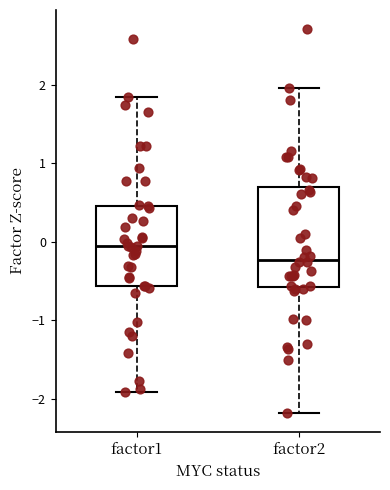

Comparing the boxes themselves (not the whiskers), which one is the tallest?

factor2